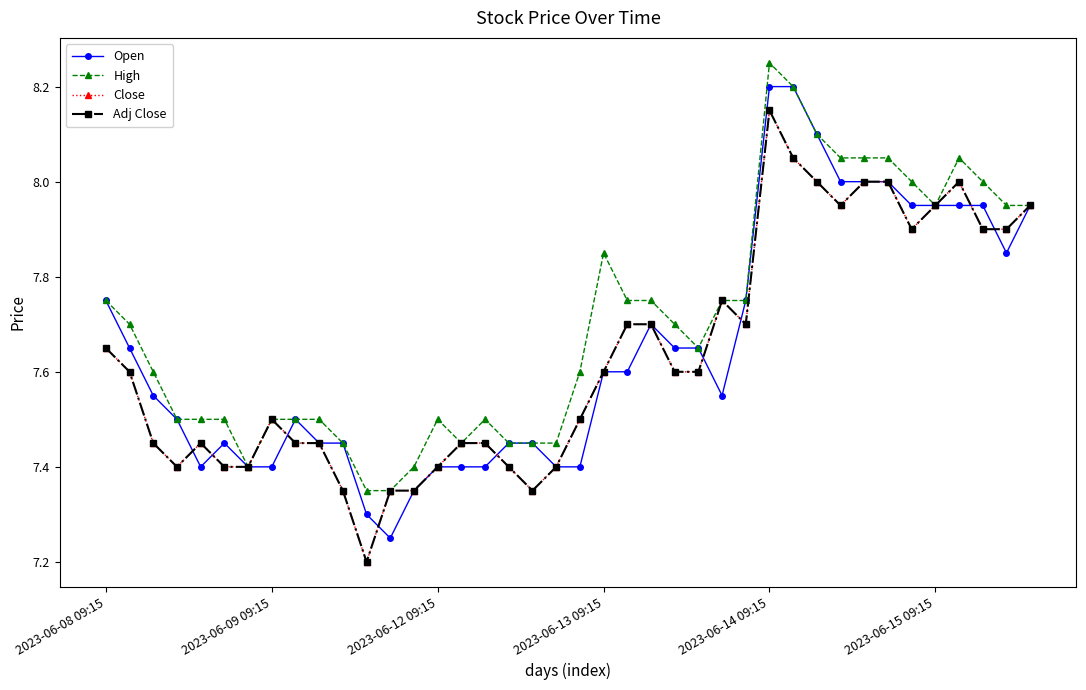

List the series in order of their peak value, lowest first.

Close, Adj Close, Open, High